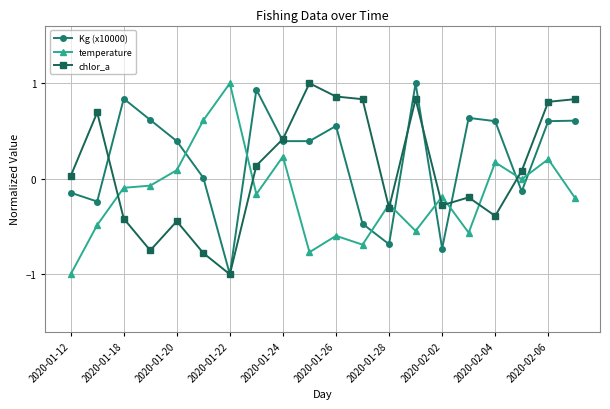

What is the value of the chlor_a point at the 2nd from the left?

0.7